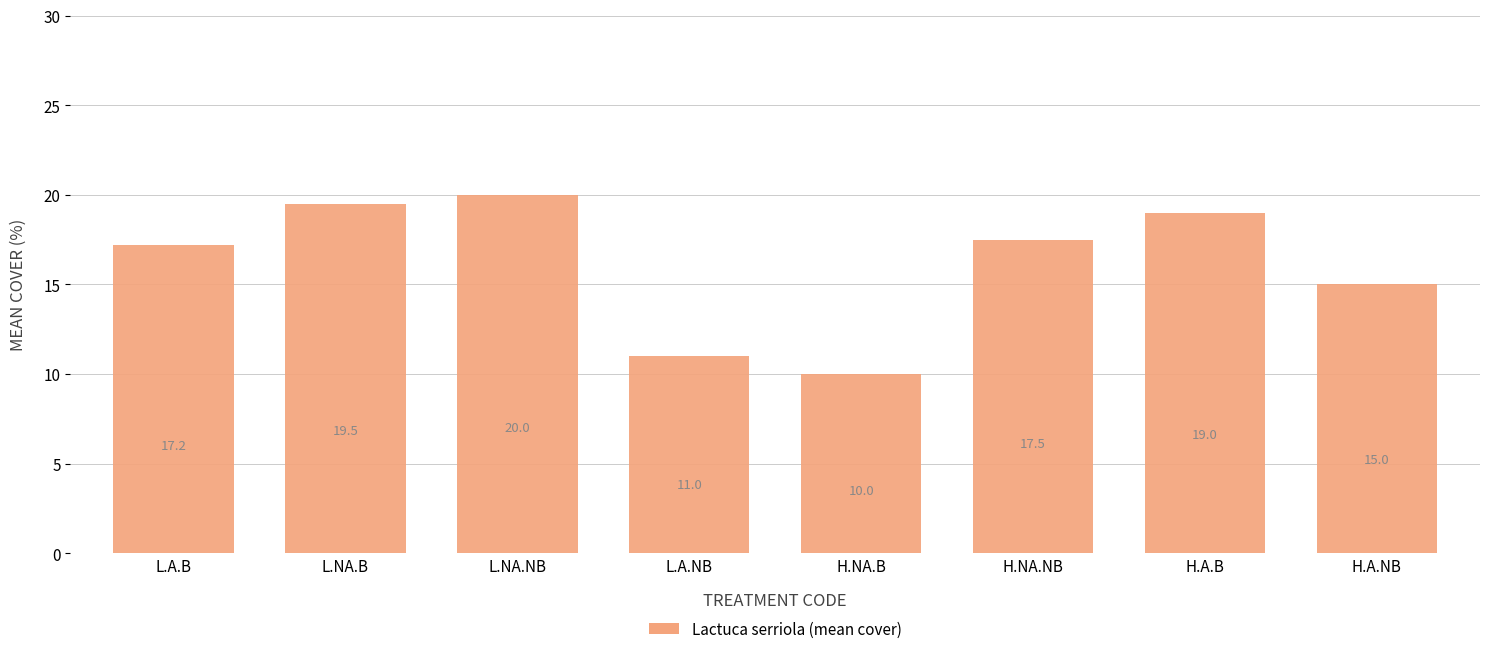

What is the label of the 7th bar from the left?

H.A.B